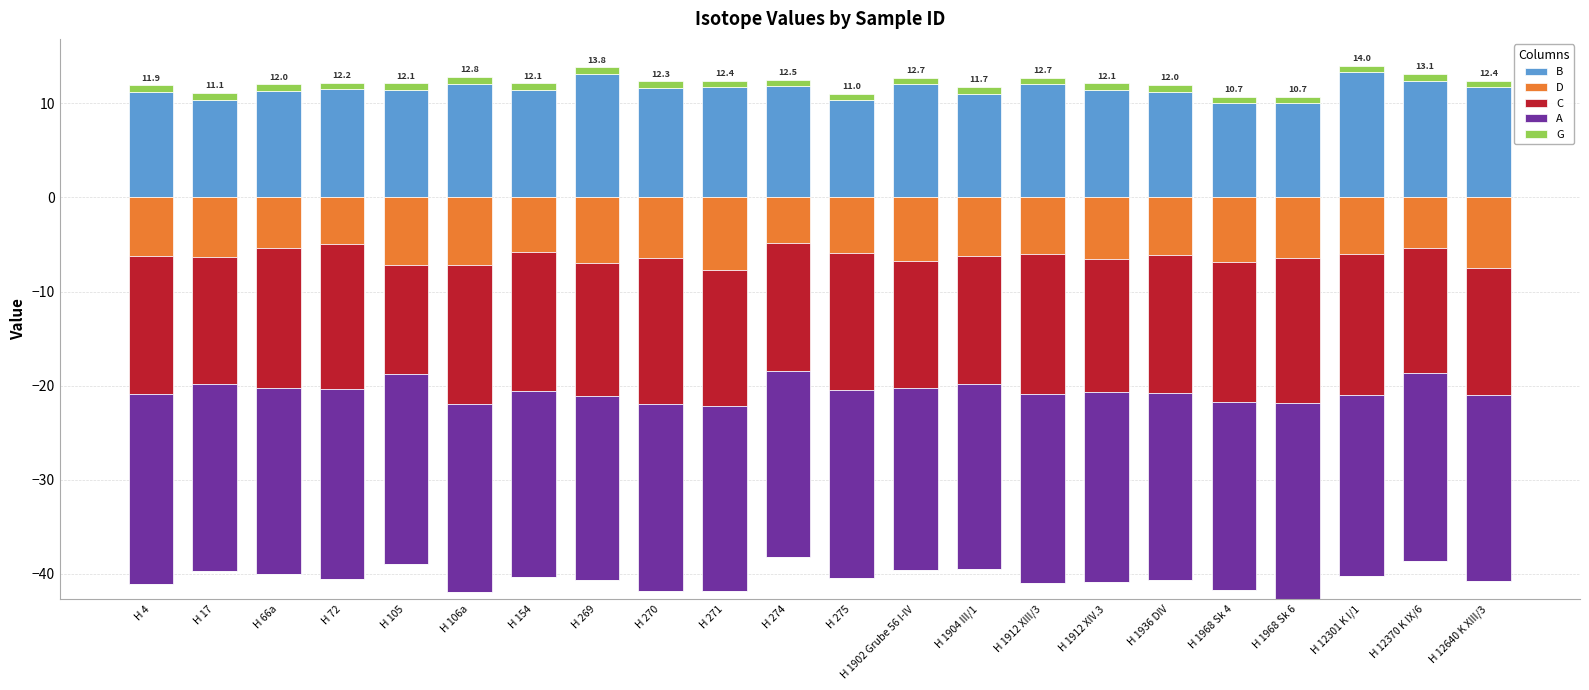

Count the number of data series in this chart.

5